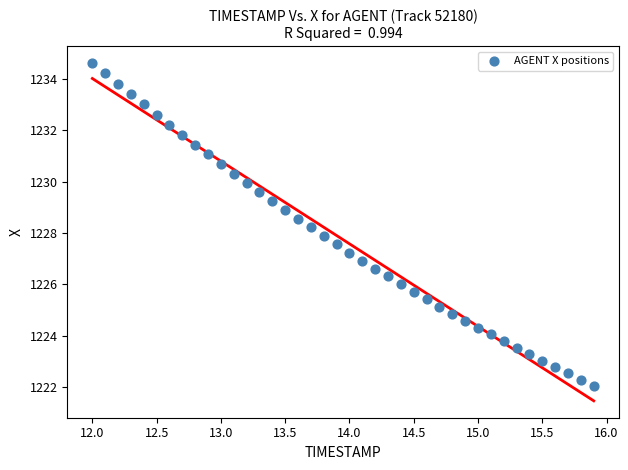

What is the range of Y values (max minus min)?

12.6